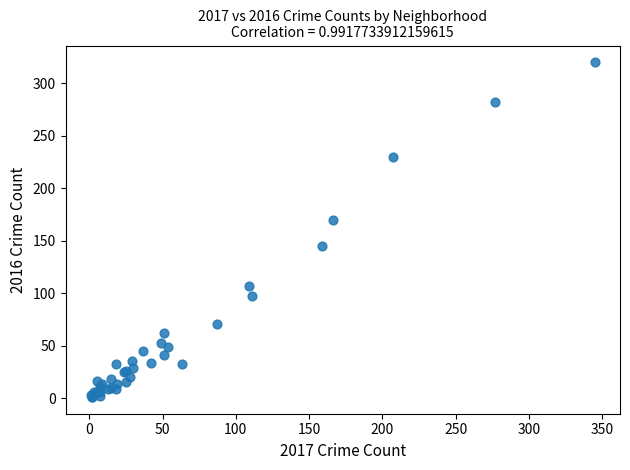

What Y value in the scatter plot is closest to 160?

170